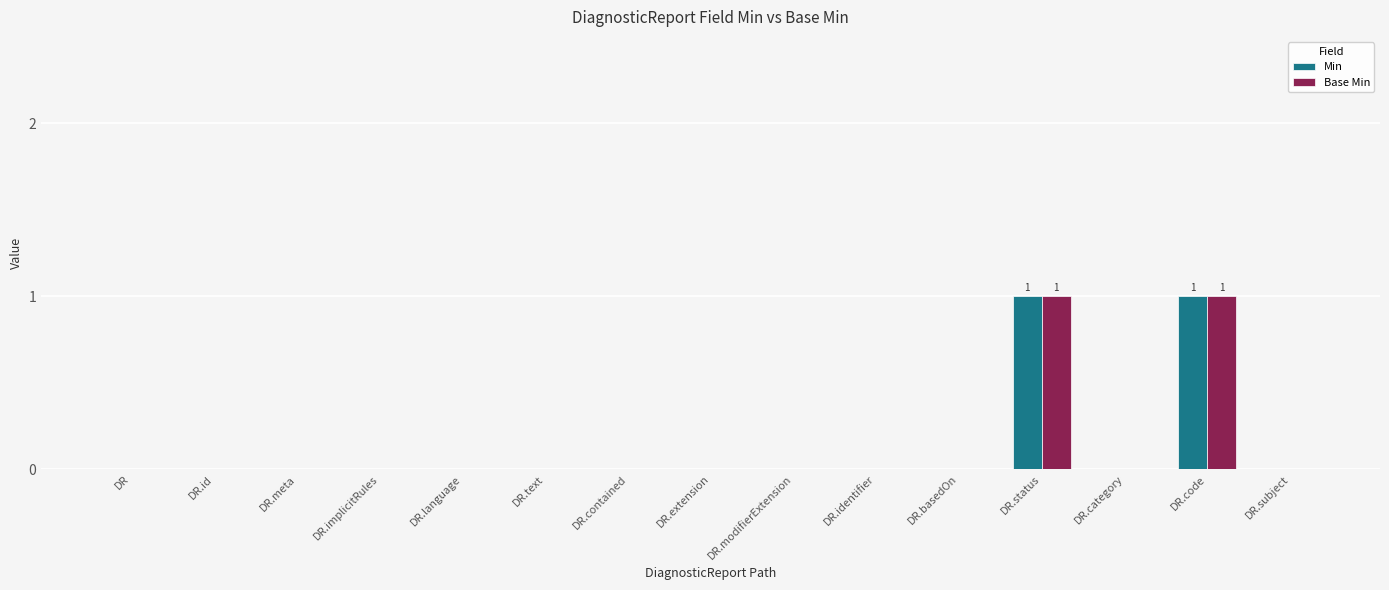

What is the total value across all series at DR.code?

2